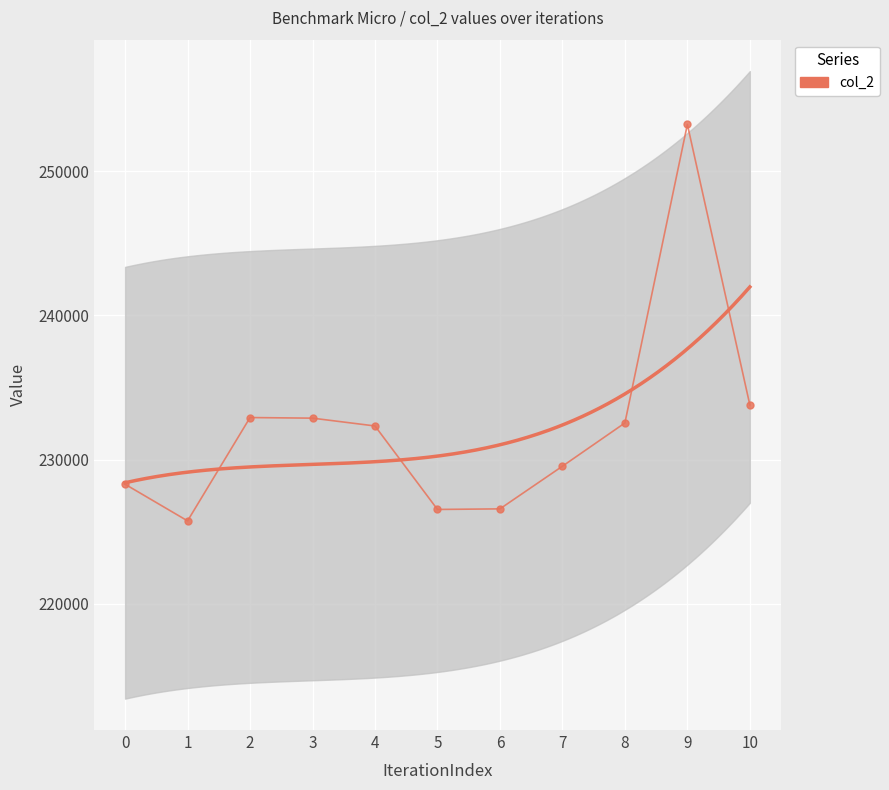

Is it true that the value at 10 is 233792?

True